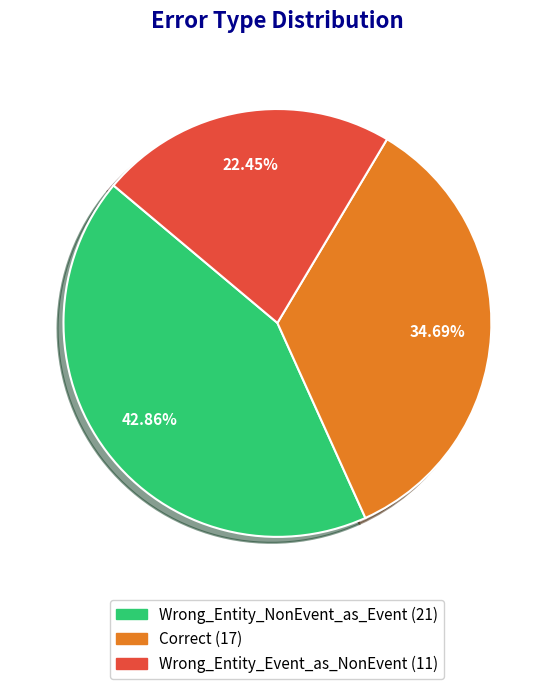

To the nearest percent, what is the difference between the Wrong_Entity_NonEvent_as_Event and Wrong_Entity_Event_as_NonEvent slice percentages?

20%